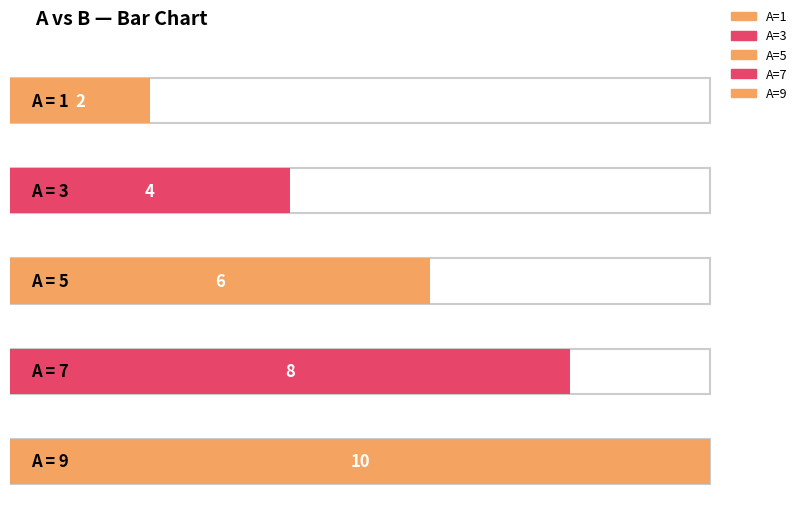

What is the sum of the values at 7 and 3?

12